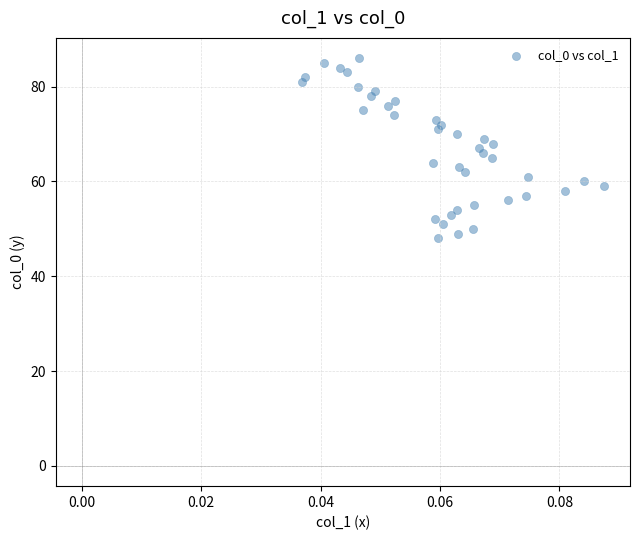

What is the range of Y values (max minus min)?

38